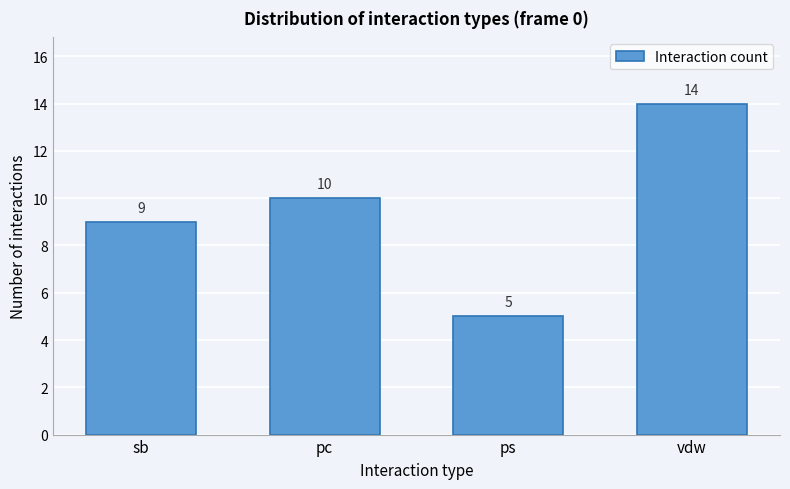

Reading left to right, extract all data points from this chart.

9	10	5	14